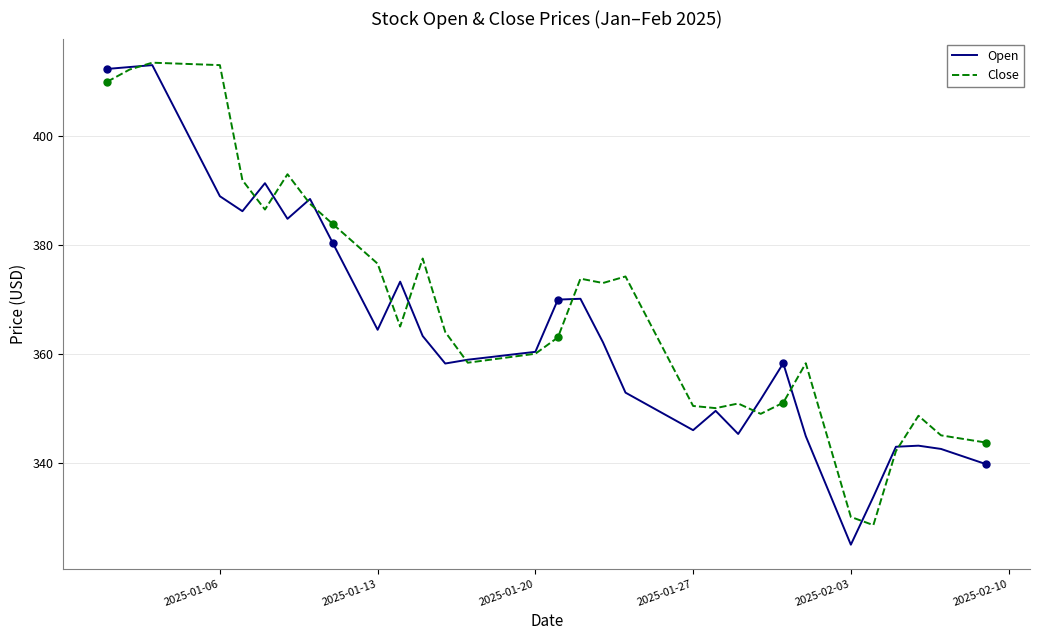

At how many categories does at least one series exceed 400?

6